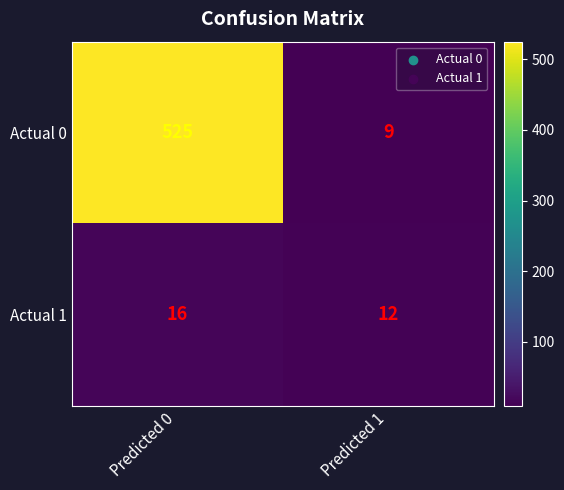

Reading left to right, extract all data points from this chart.

Actual 0: 525	9
Actual 1: 16	12